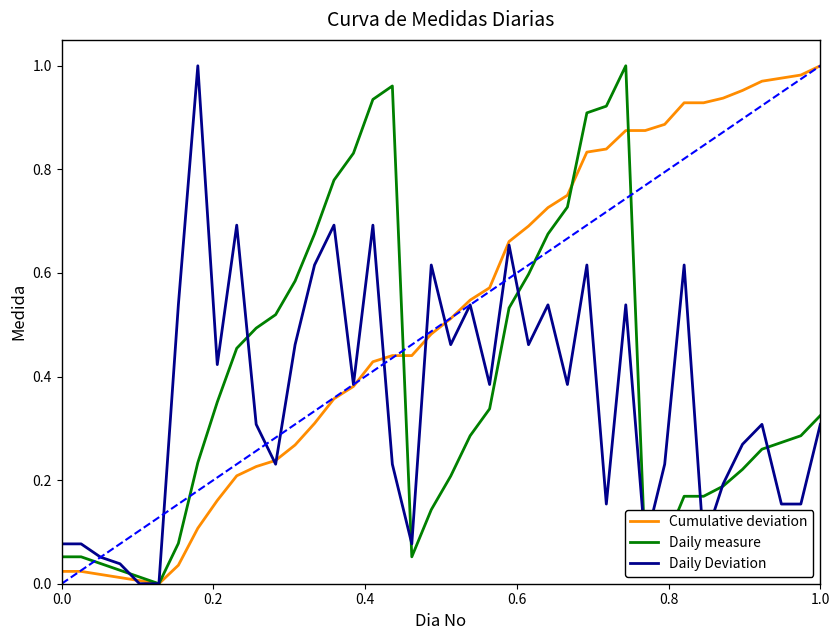

Which series has the largest total across all categories?

Cumulative deviation